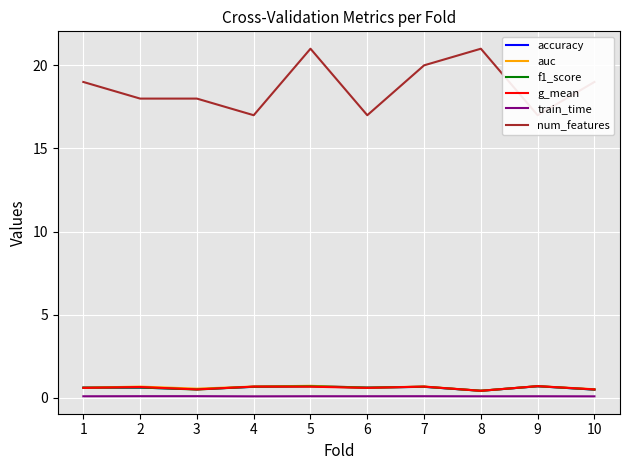

Read the accuracy value at 6.

0.6